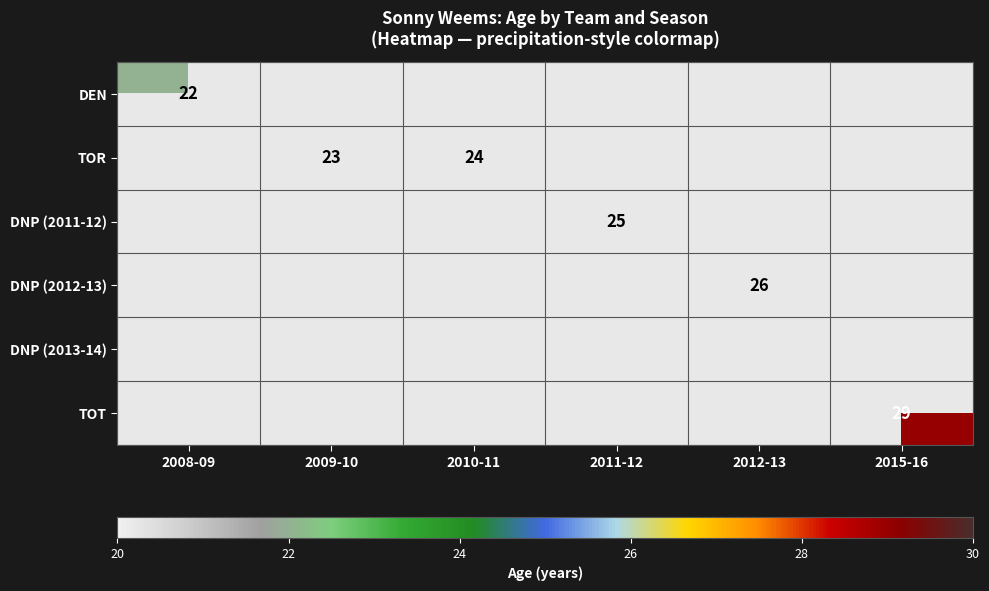

Is it true that TOT equals -11 at 2010-11?

False